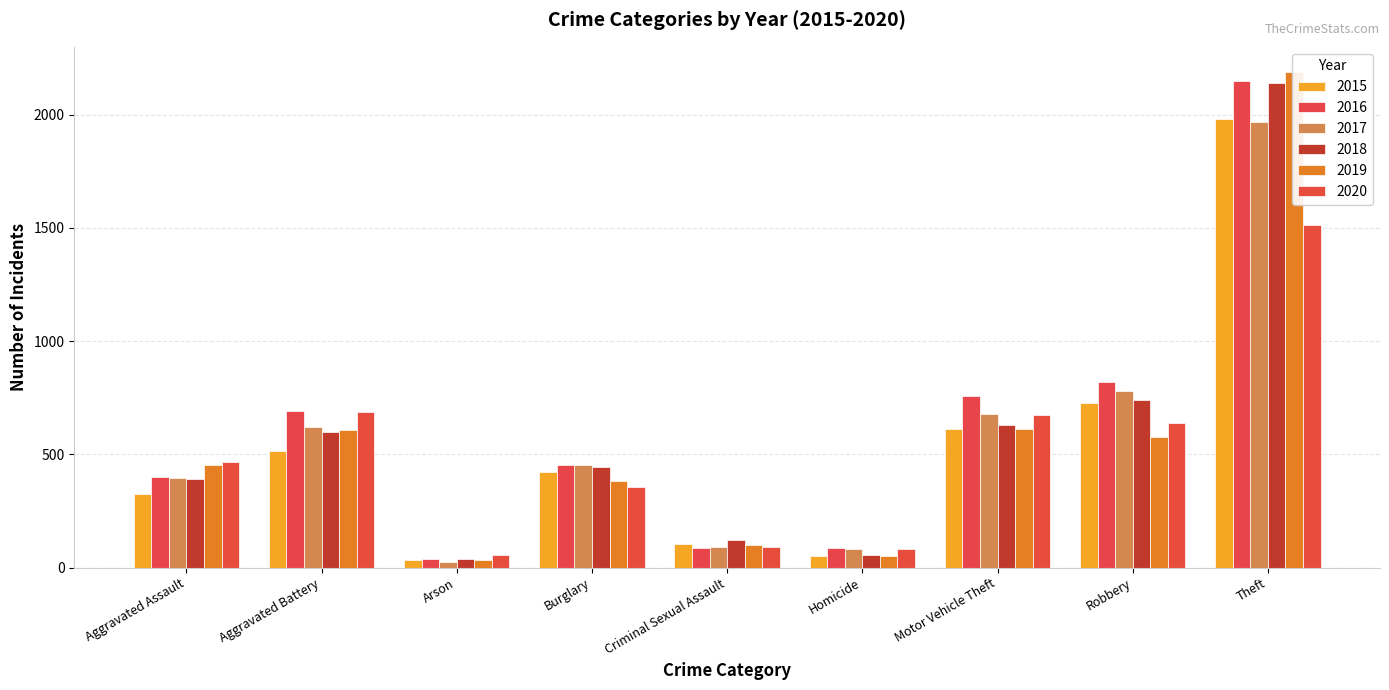

How many groups of bars are there?

9